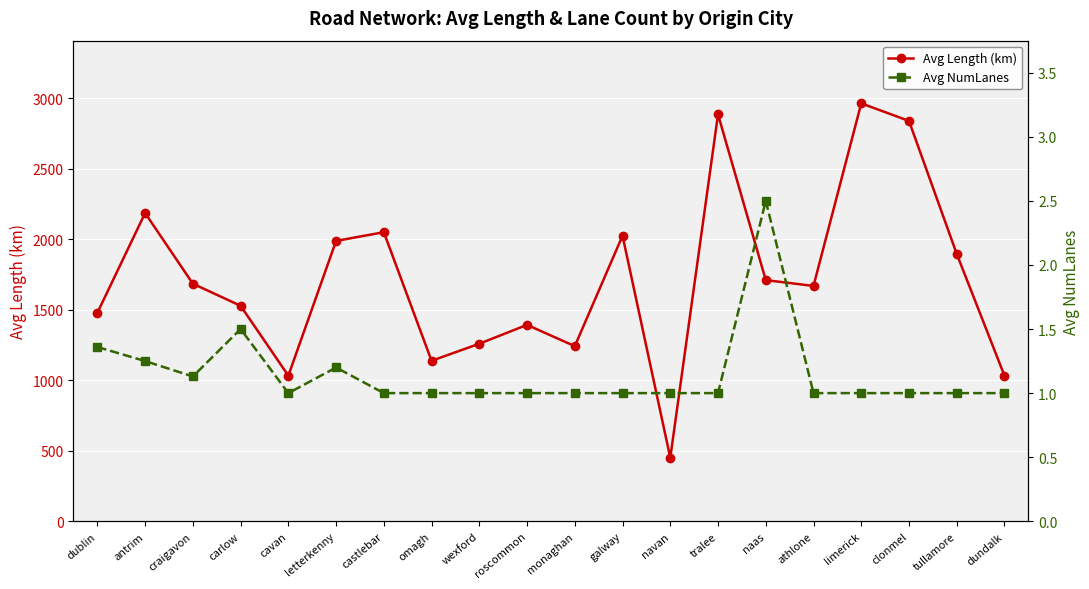

Reading right to left, extract all data points from this chart.

Avg Length (km): 1032.7	1896.3	2839.5	2964.1	1669.2	1710.5	2885.7	450.7	2025.4	1242.0	1393.0	1259.4	1138.2	2050.3	1988.3	1032.8	1528.4	1685.0	2186.1	1478.4
Avg NumLanes: 1.0	1.0	1.0	1.0	1.0	2.5	1.0	1.0	1.0	1.0	1.0	1.0	1.0	1.0	1.2	1.0	1.5	1.1	1.2	1.4